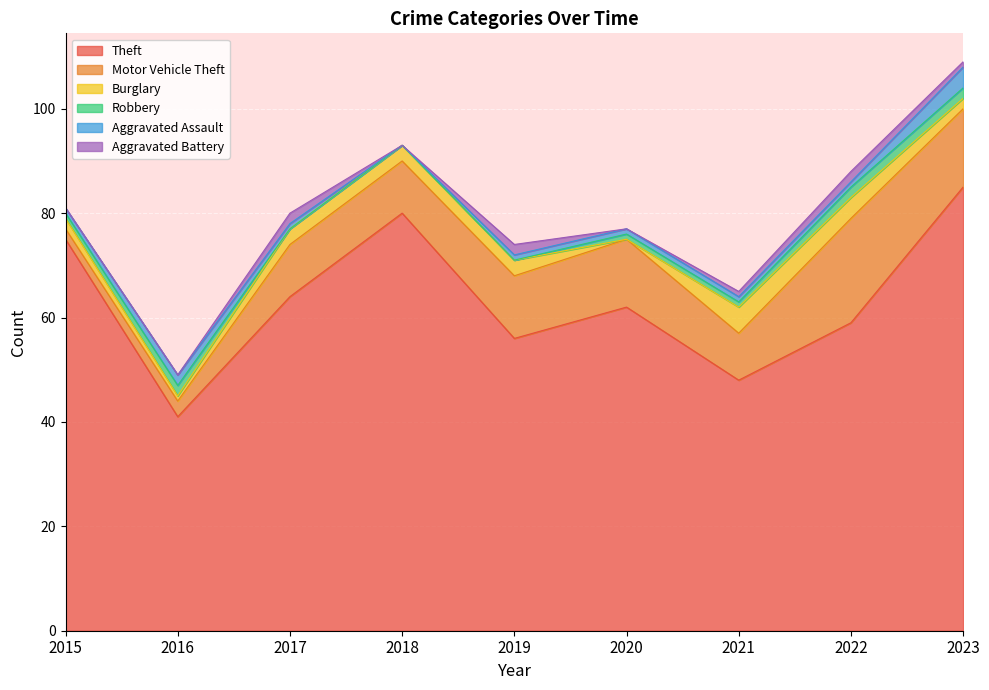

How many values in the Aggravated Battery series are below 1?

4